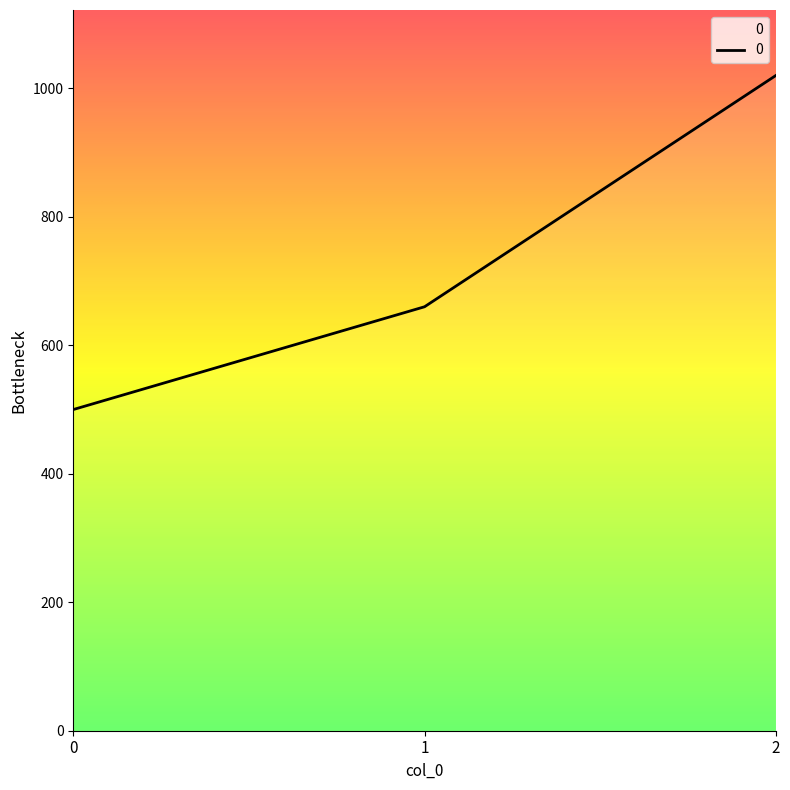

List the labels in order of value, largest first.

2, 1, 0